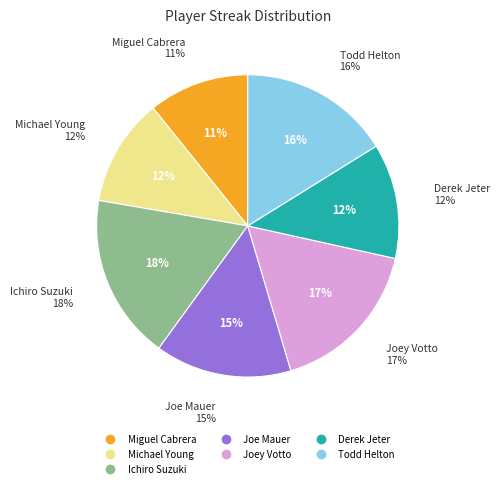

Do Derek Jeter and Todd Helton together represent more than half of the pie?

No